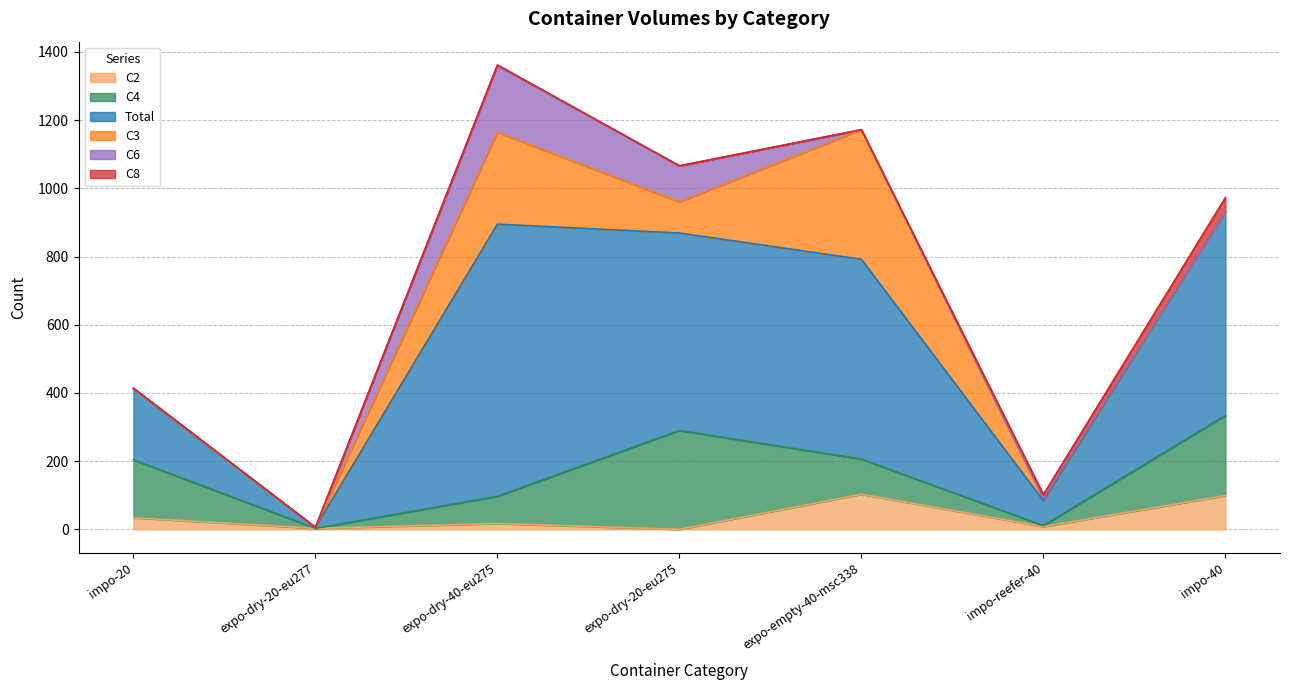

How many times do C2 and C3 cross each other?

2